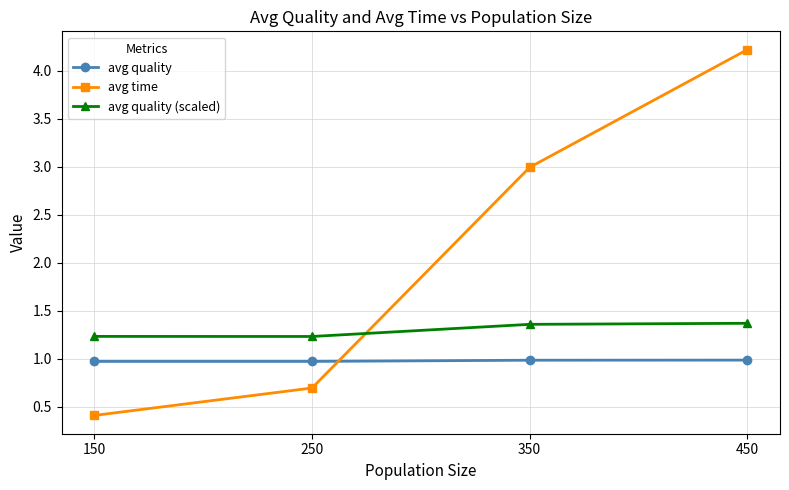

Which series has the widest spread of values?

avg time